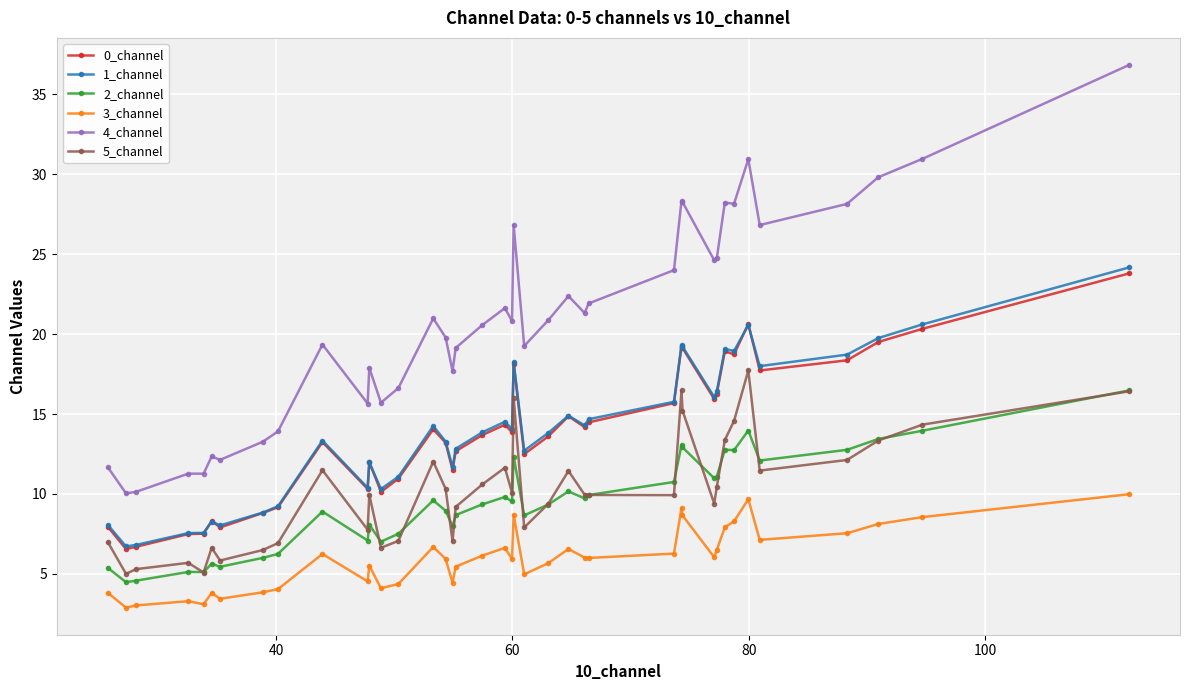

What is the value of the 1_channel point at the 14th from the left?

11.1